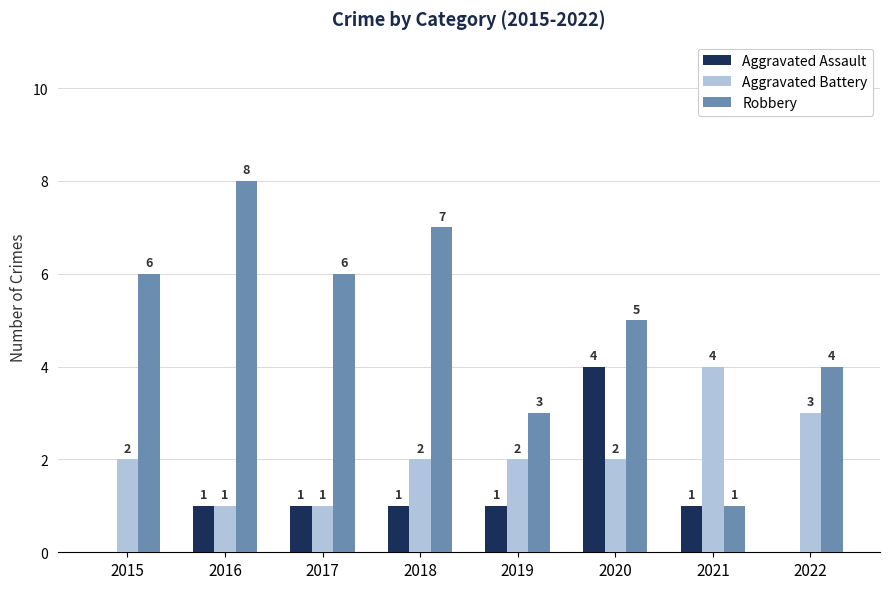

At which label is Robbery closest to 4?

2022